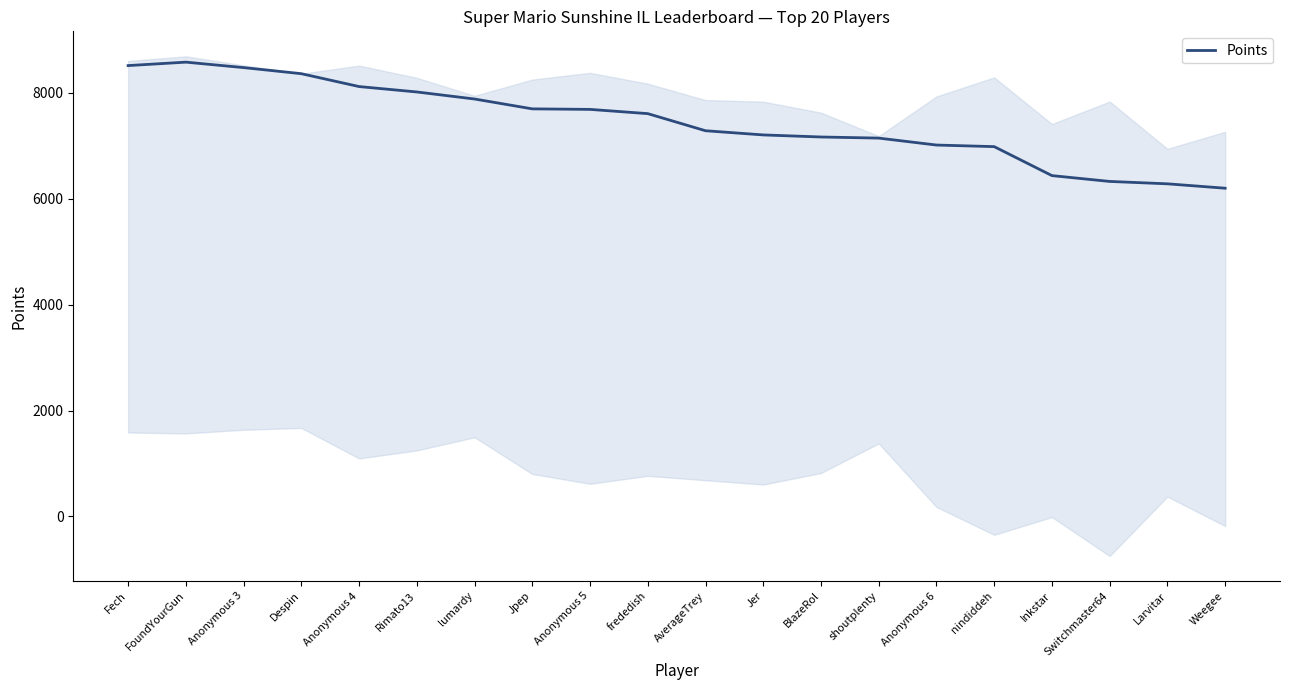

What is the sum of all values?

148941